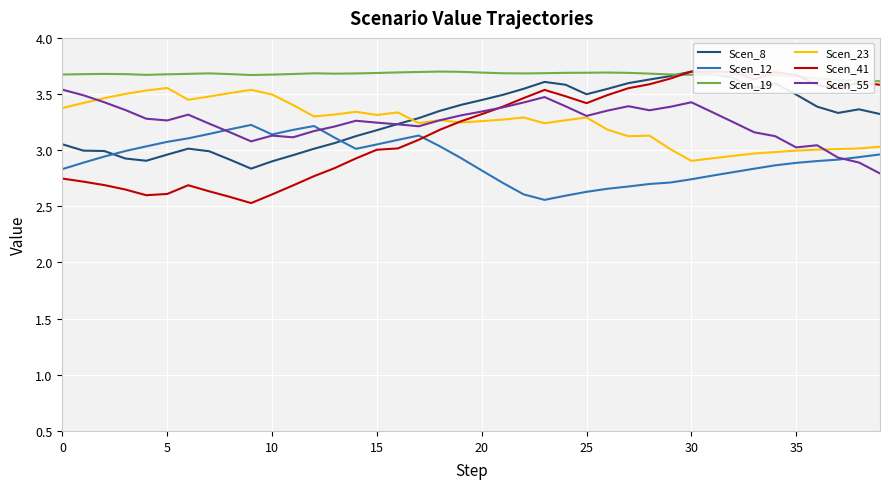

Which series has the largest total across all categories?

Scen_19